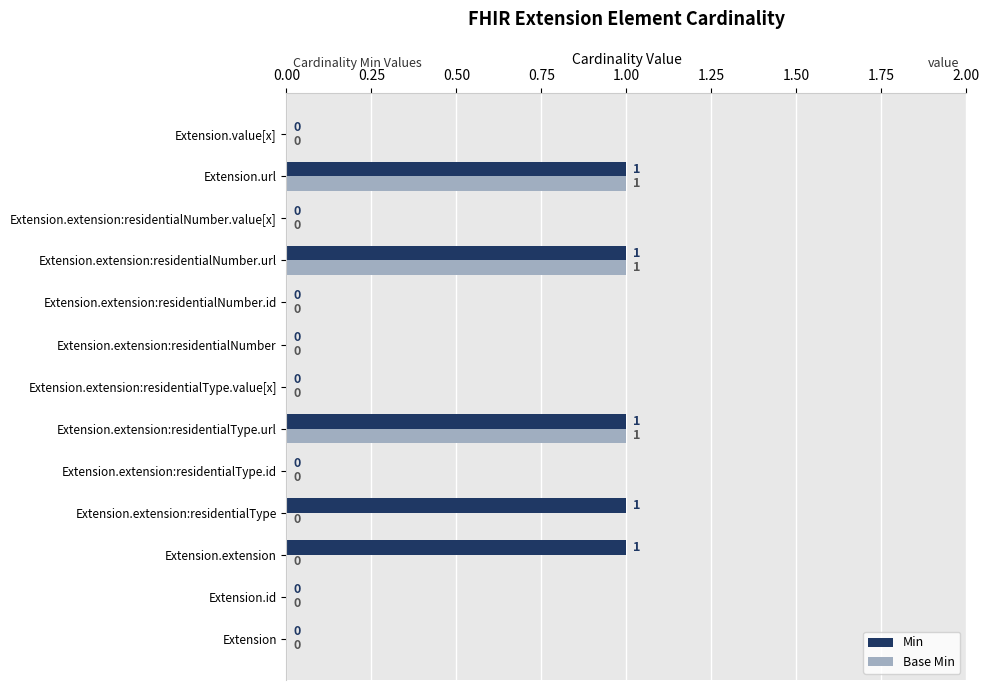

True or false: Base Min has a value of -1 at Extension.extension.

False